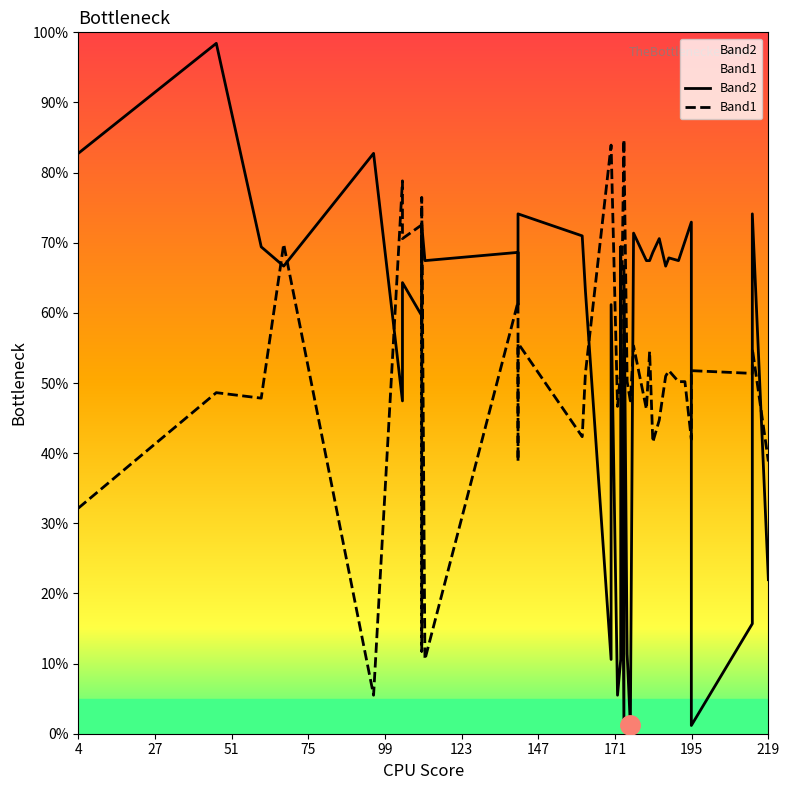

What are all the series names shown in the legend?

Band2, Band1